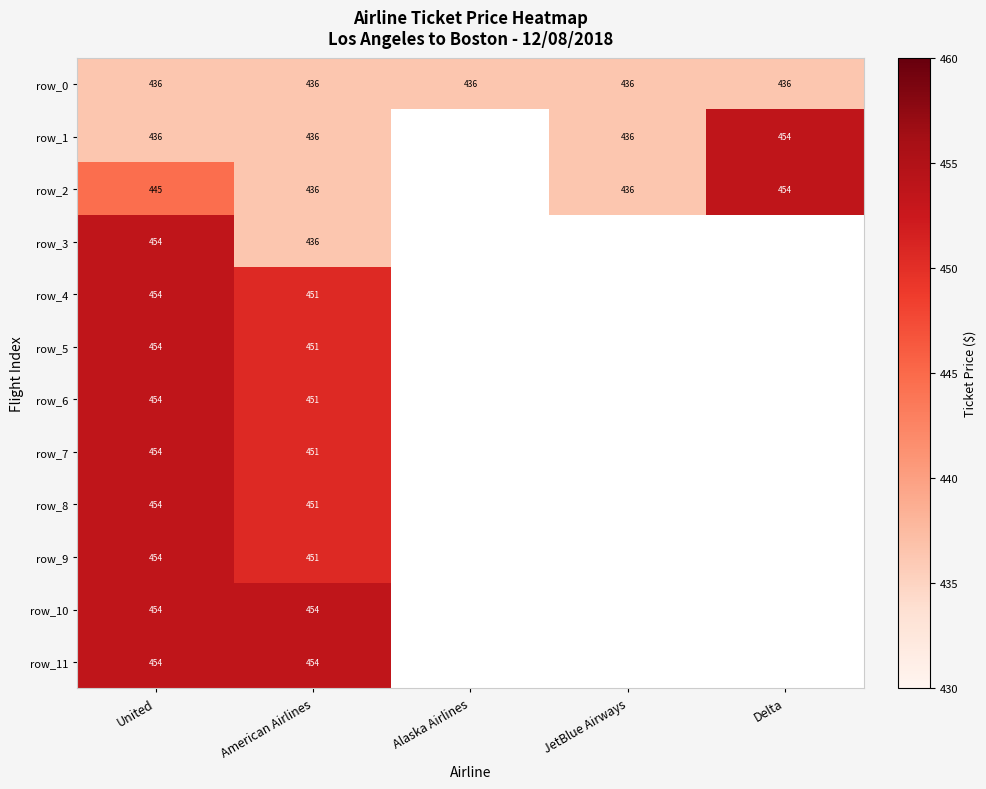

What is the difference between the second highest and minimum values in the row_2 series?

8.2